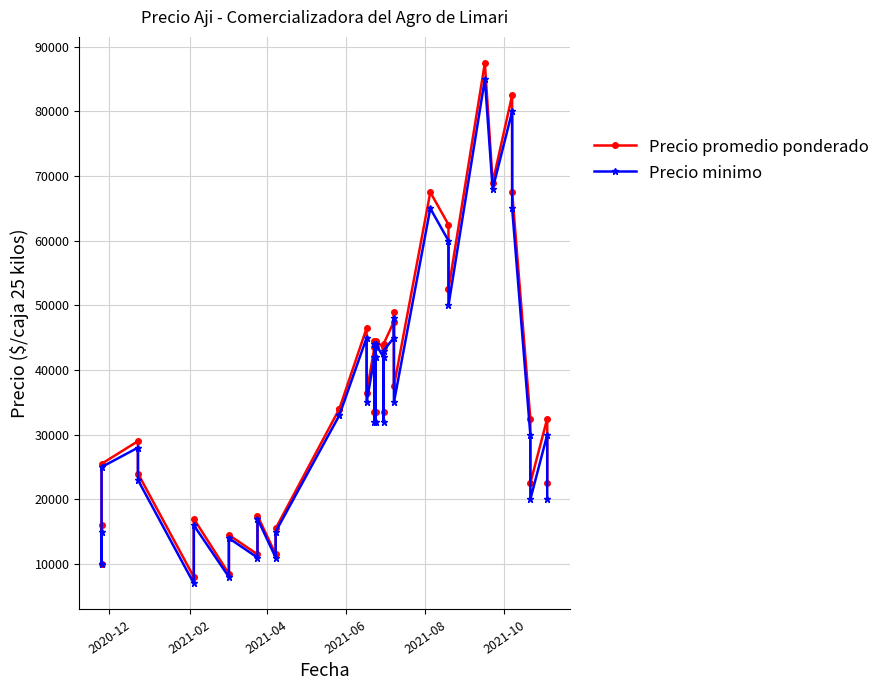

The value of Precio promedio ponderado at 36 is 15972. True or false?

False